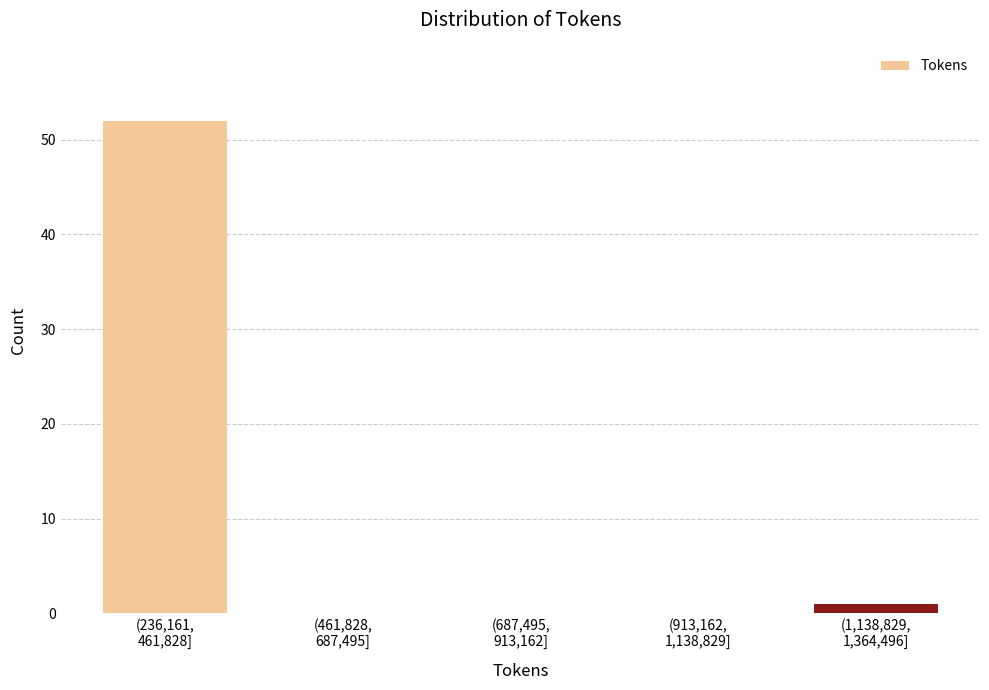

What is the maximum value shown in the chart?

52